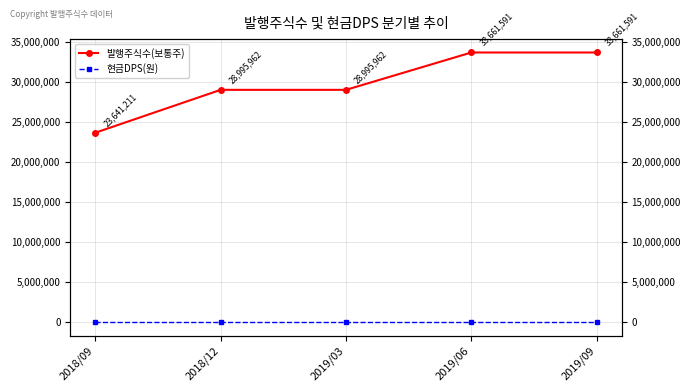

How many 발행주식수(보통주) values are between 28995962 and 33661591?

4